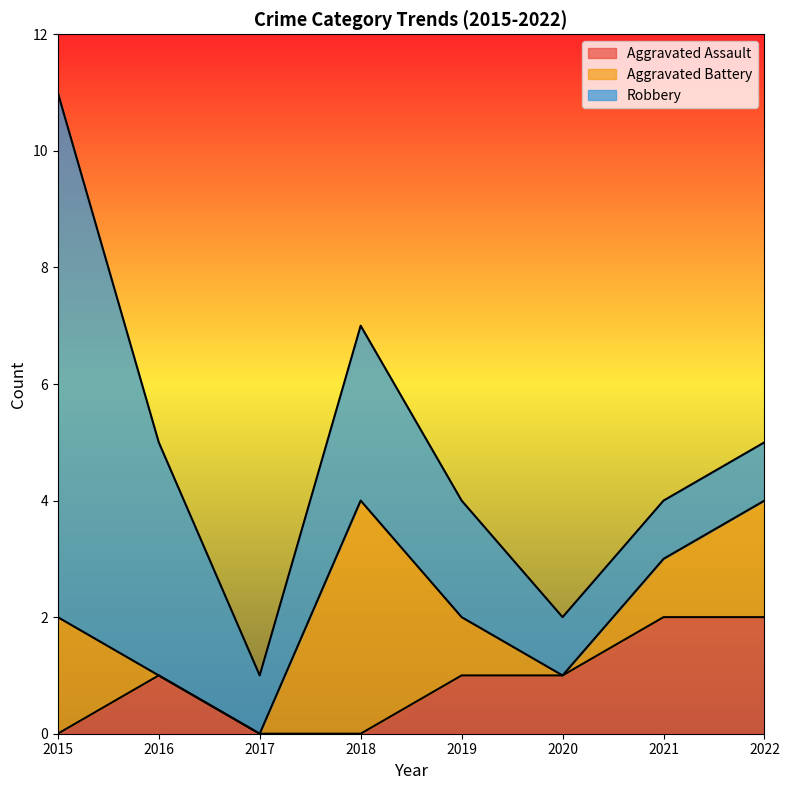

The value of Aggravated Assault at 2017 is 1. True or false?

False